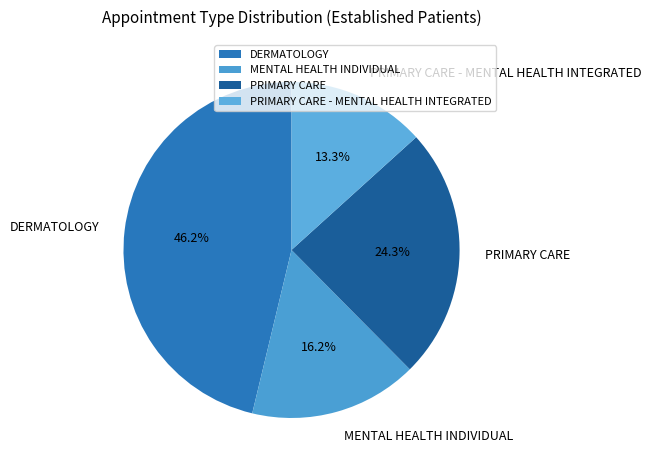

What percentage is the MENTAL HEALTH INDIVIDUAL slice, to the nearest percent?

16%